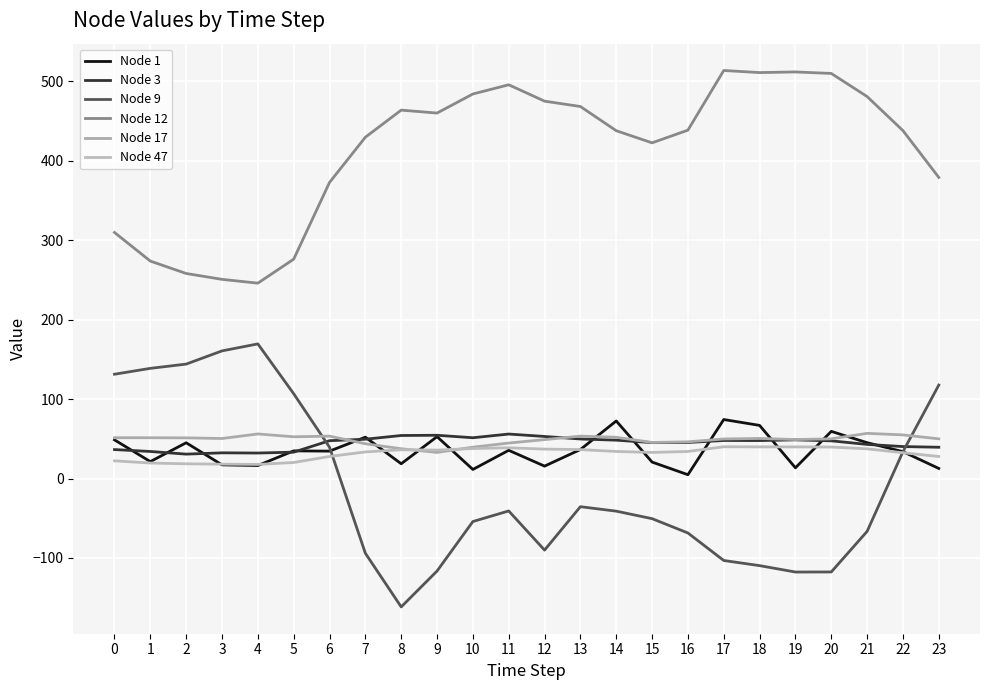

Which category has the highest value across all series?

17